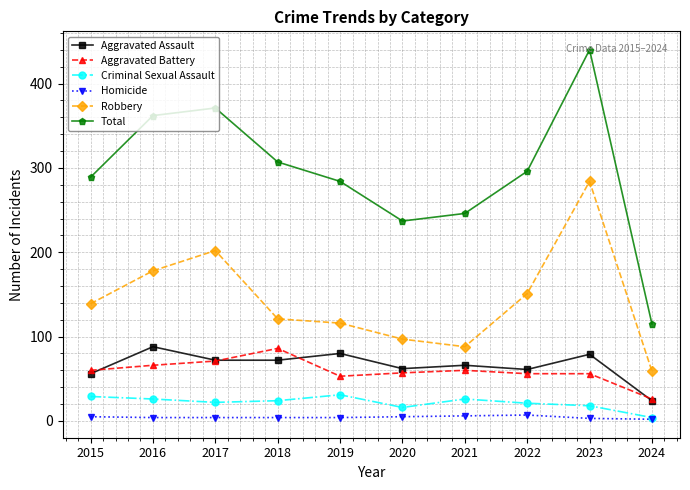

What is the difference between the maximum and minimum values in the Criminal Sexual Assault series?

27